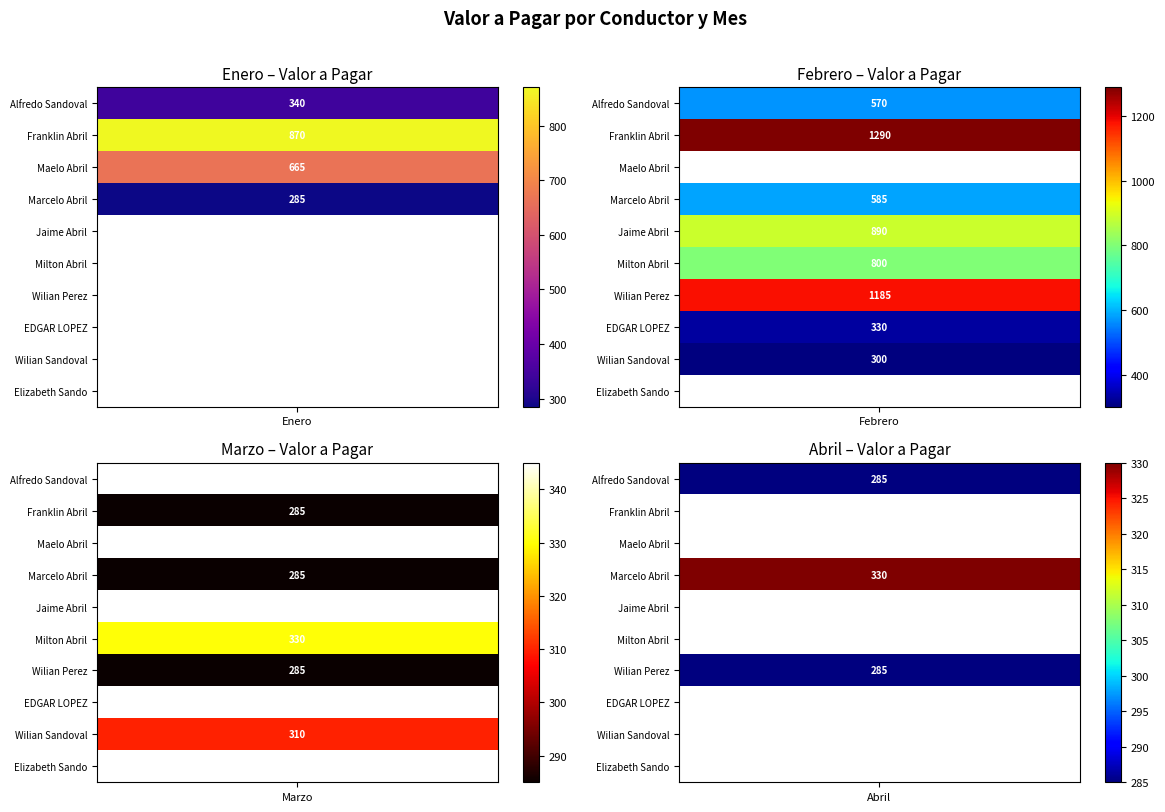

At how many categories does at least one series exceed 1193?

1